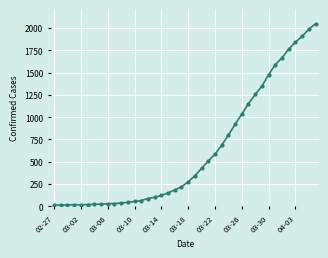

What is the greatest value displayed?

2049